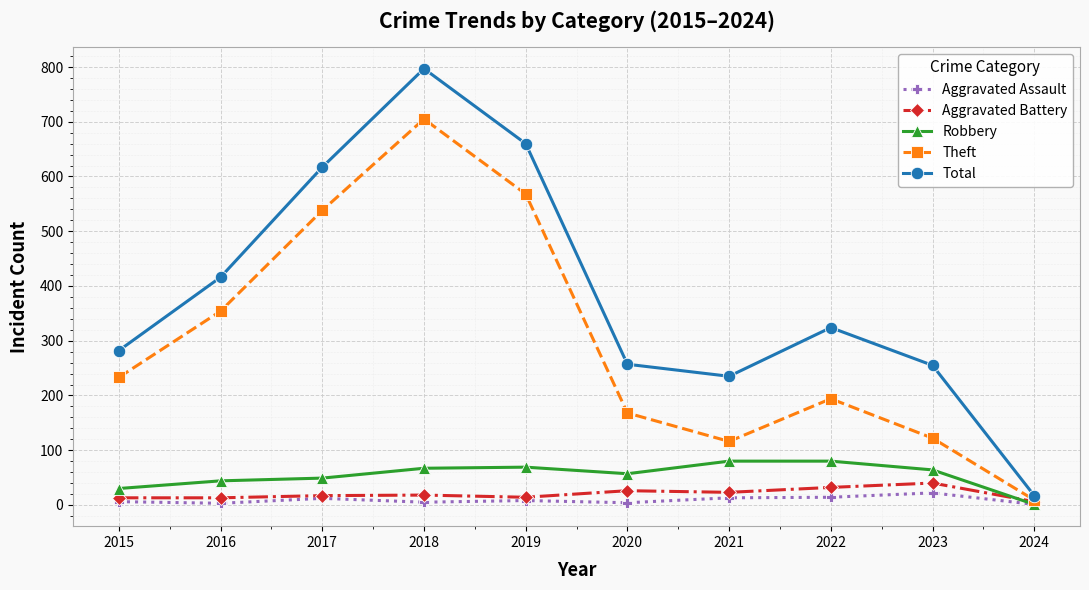

True or false: Aggravated Battery and Total cross at least once.

False